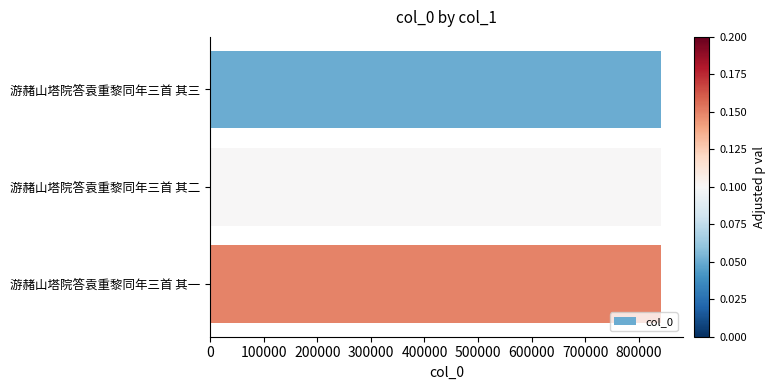

Count the values in the range 840309 to 840311.

3